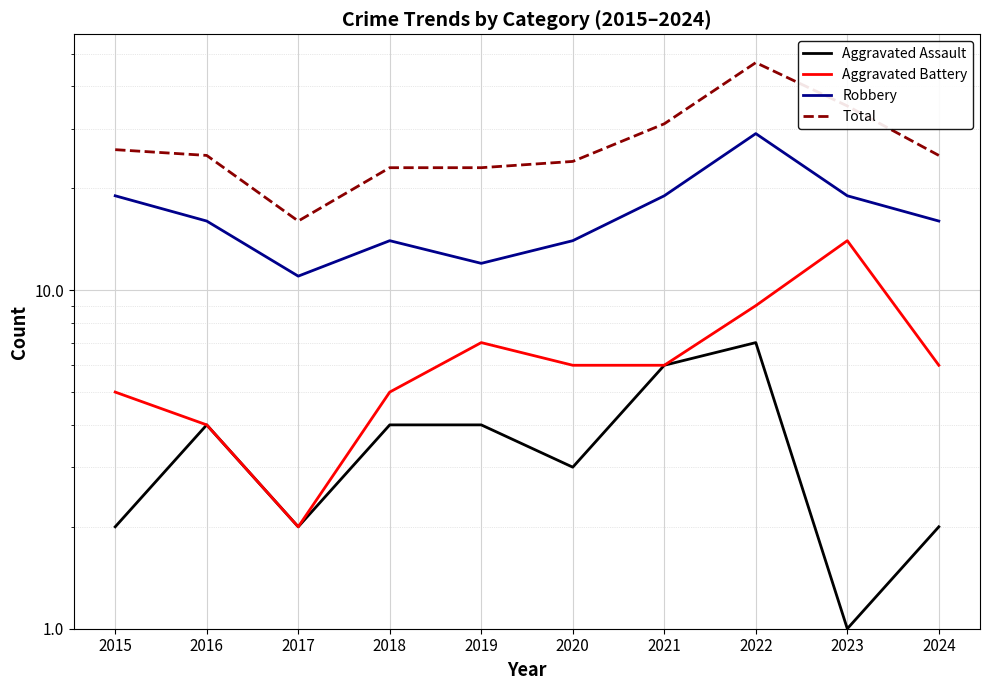

Reading left to right, extract all data points from this chart.

Aggravated Assault: 2	4	2	4	4	3	6	7	1	2
Aggravated Battery: 5	4	2	5	7	6	6	9	14	6
Robbery: 19	16	11	14	12	14	19	29	19	16
Total: 26	25	16	23	23	24	31	47	35	25